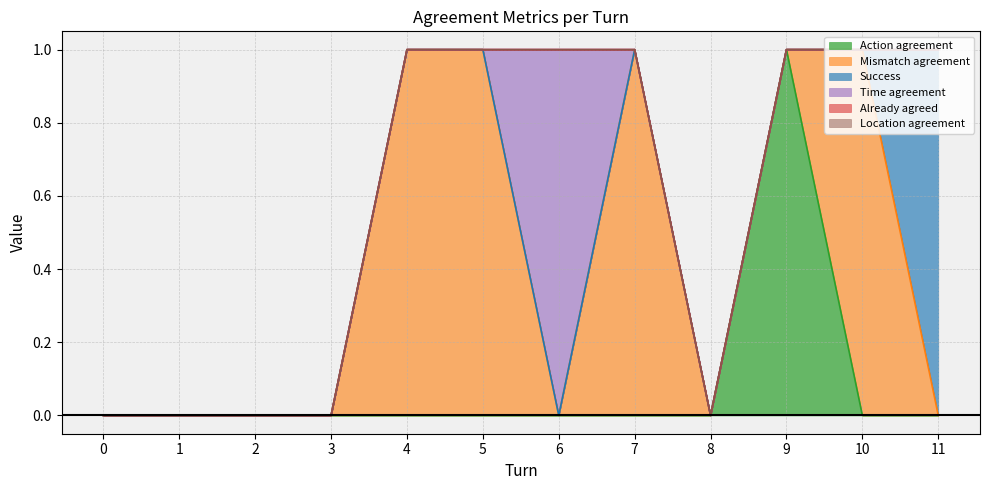

How many lines are shown in the chart?

6